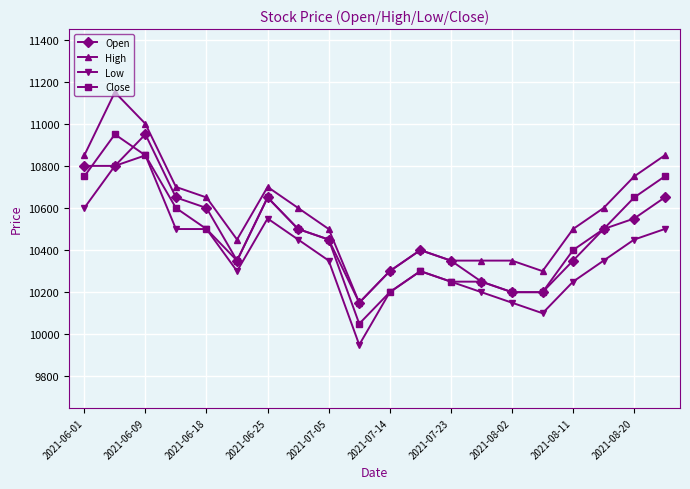

True or false: Low has more than 1 points higher than both neighbors.

True